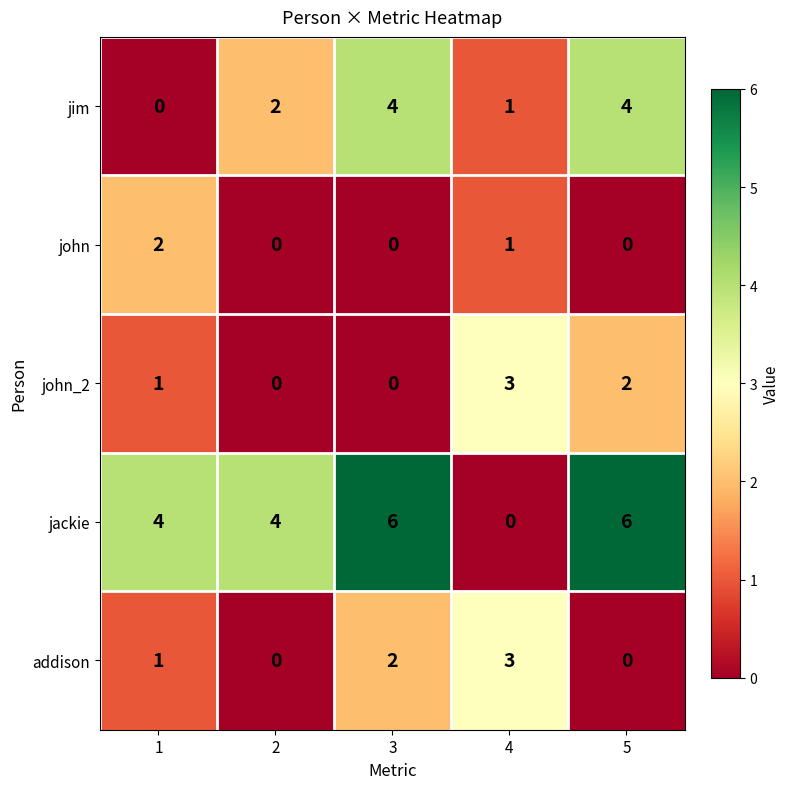

Reading left to right, what are all the values shown in this chart?

jim: 0	2	4	1	4
john: 2	0	0	1	0
john_2: 1	0	0	3	2
jackie: 4	4	6	0	6
addison: 1	0	2	3	0